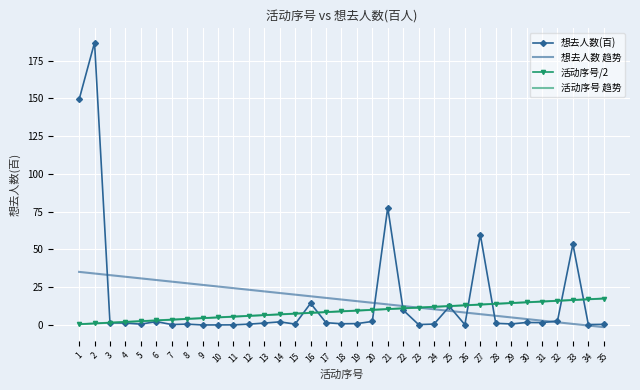

Where do 想去人数(百) and 想去人数 趋势 first cross each other?

2 and 3